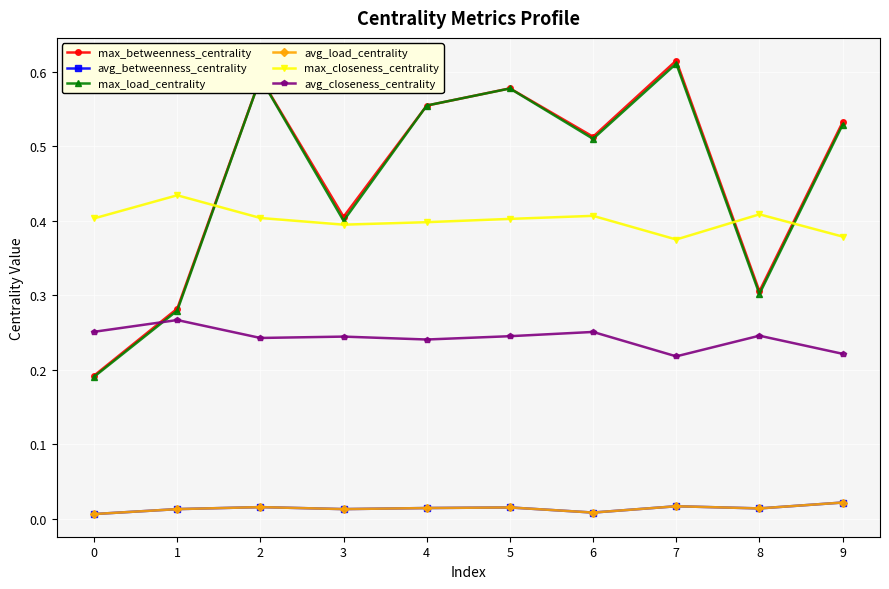

Does the chart display data point markers on the line(s)?

Yes